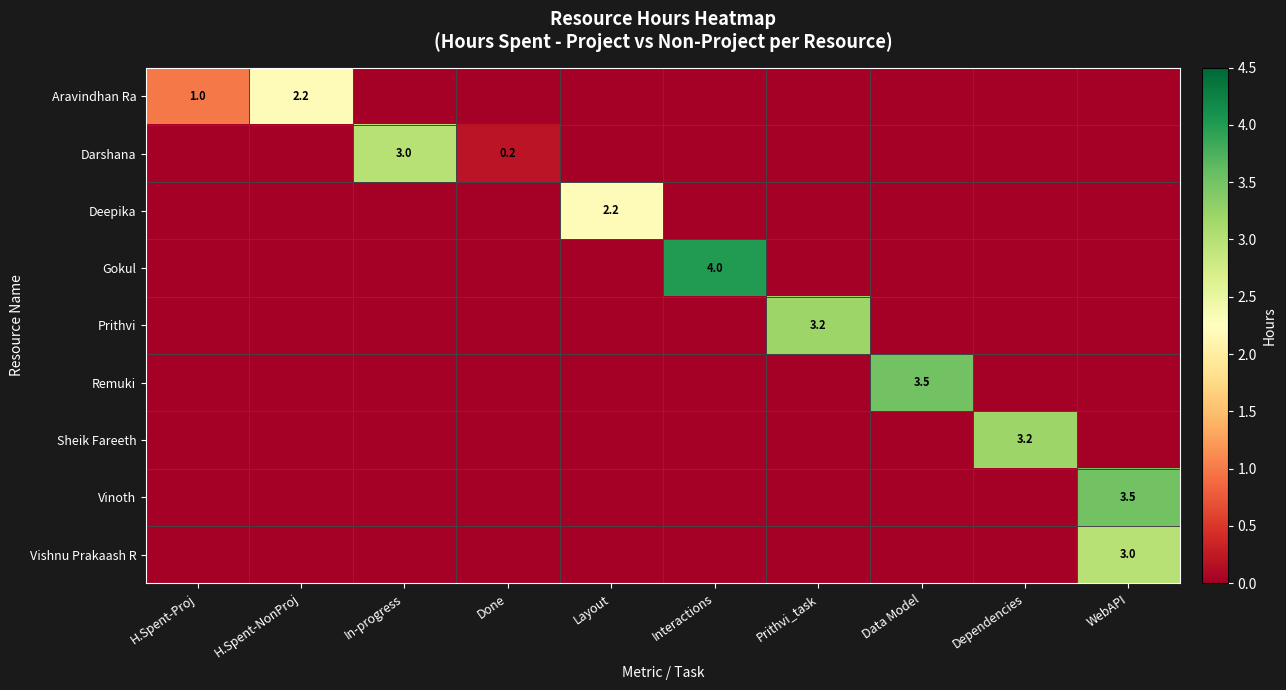

The value of Vishnu Prakaash R at WebAPI is 3.0. True or false?

True